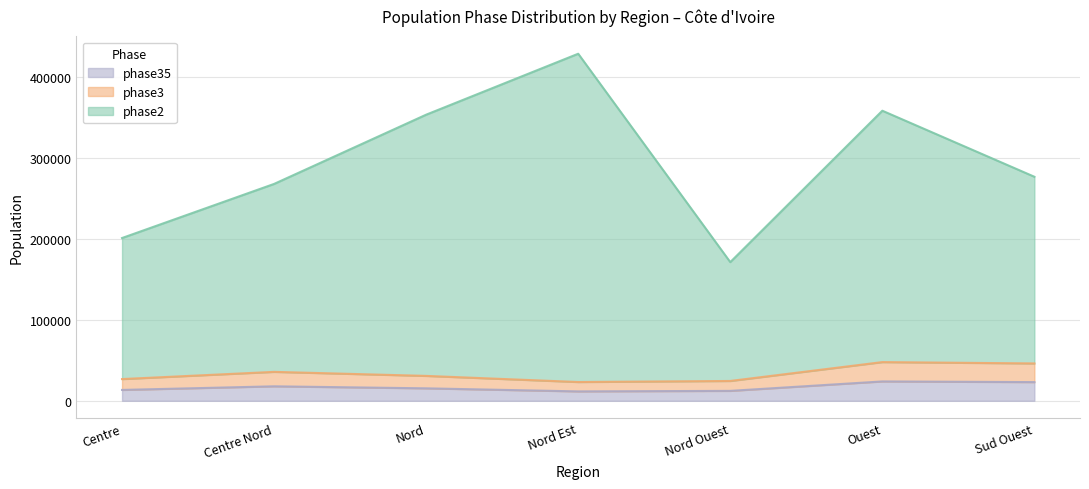

Where is the first local minimum for phase2?

Nord Ouest